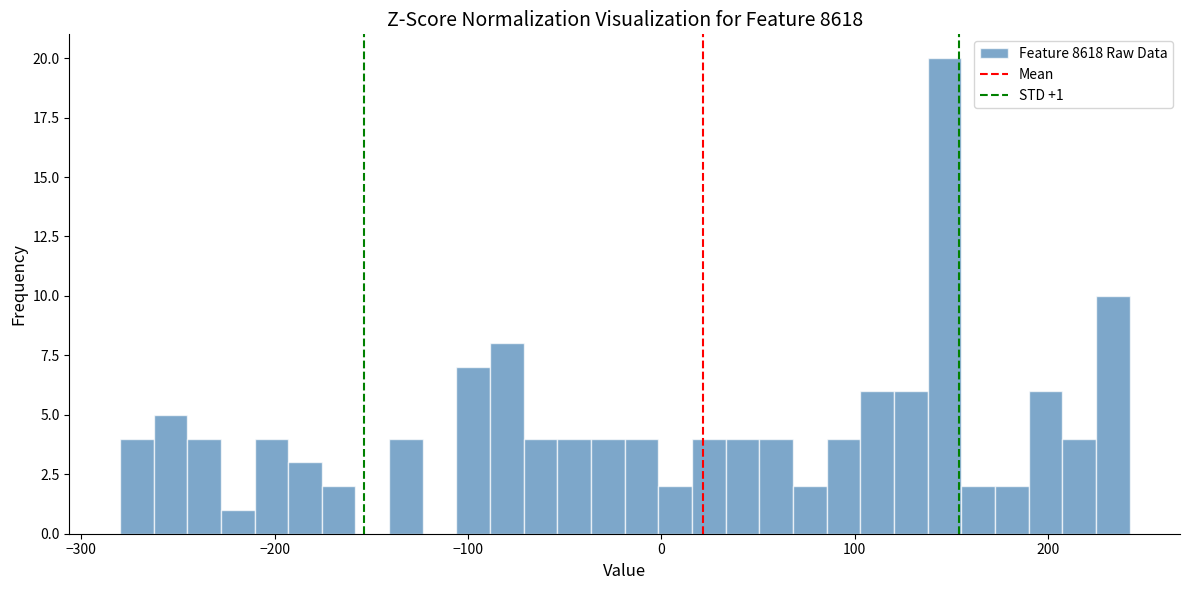

Read against the x-axis, roughly where is the centre of the tallest bar?

150